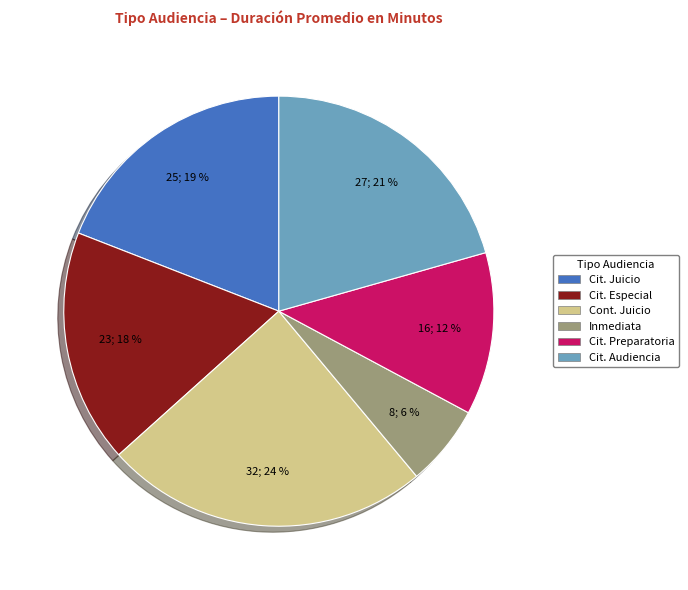

To the nearest percent, what is the average slice percentage?

17%